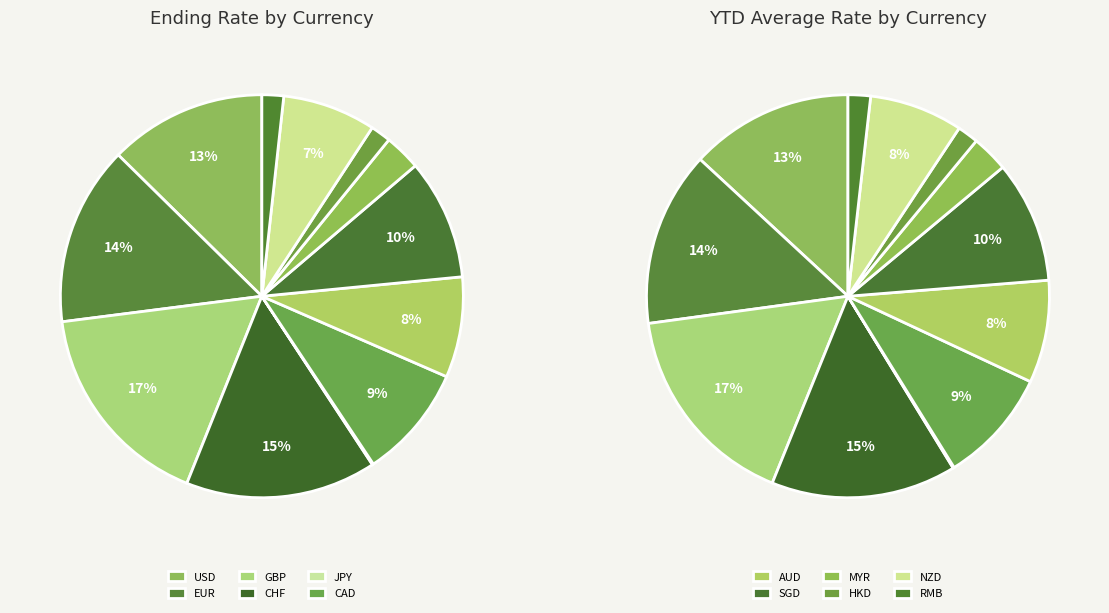

Rank the categories by value from lowest to highest.

JPY, HKD, RMB, MYR, NZD, AUD, CAD, SGD, USD, EUR, CHF, GBP